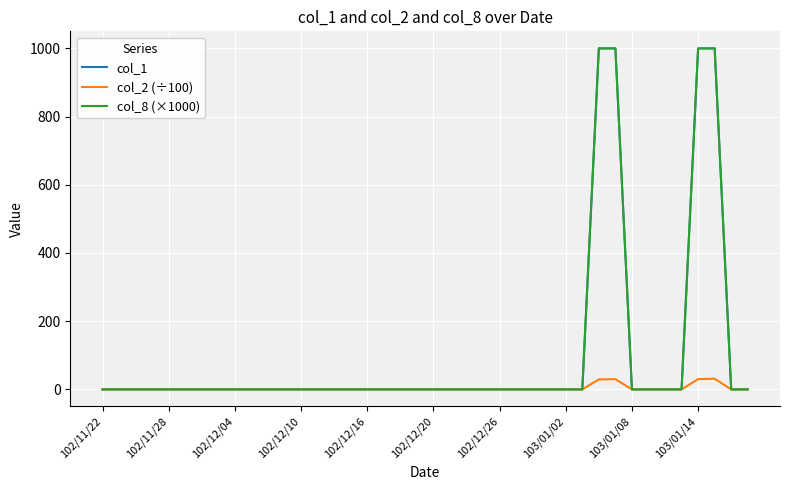

Does the chart have visible grid lines?

Yes